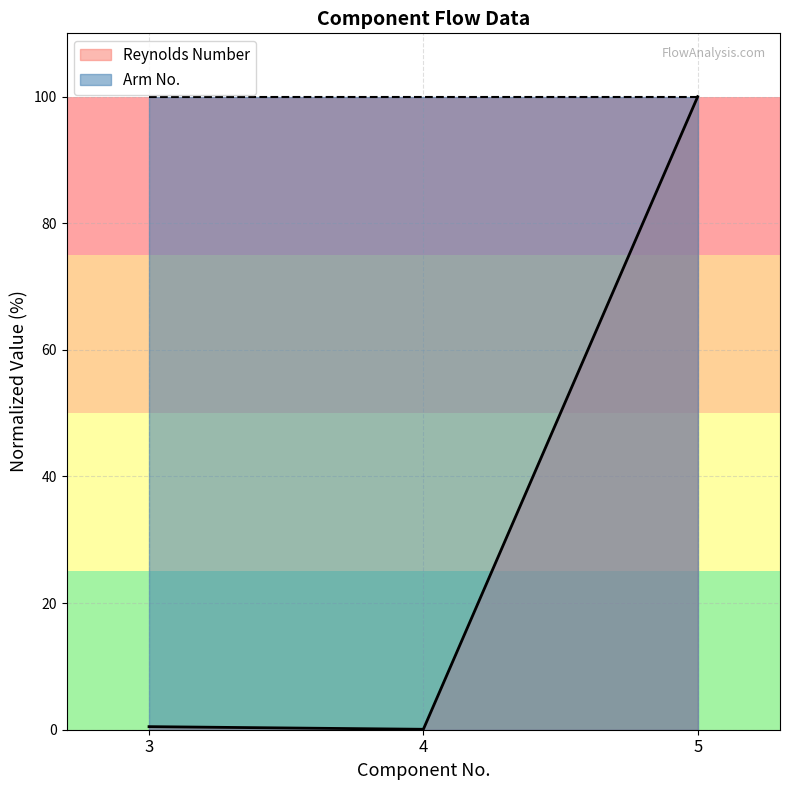

Count the number of data series in this chart.

2